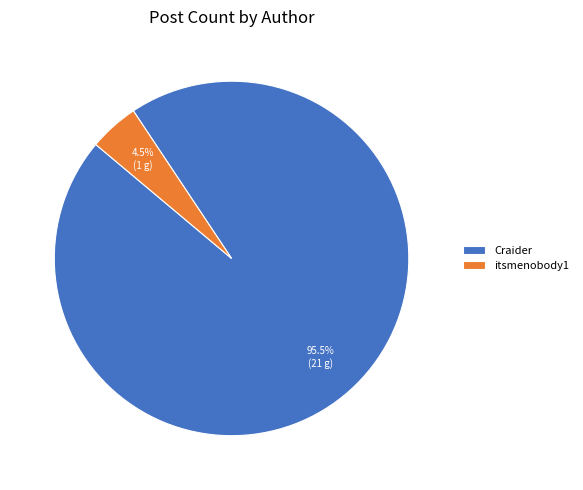

Which category has the biggest portion of the pie?

Craider